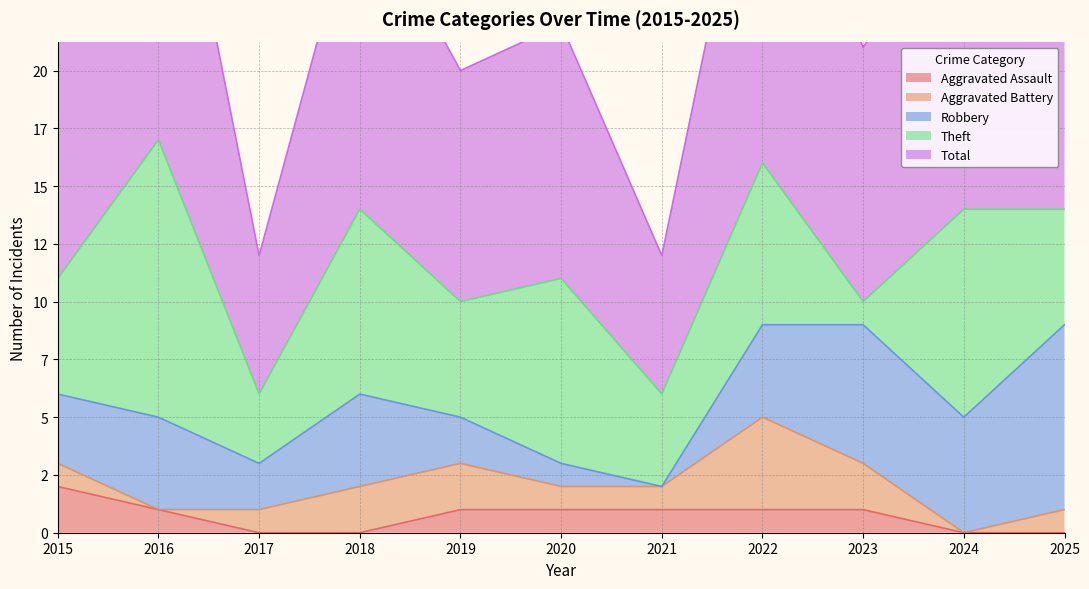

Read the Total value at 2025, to the nearest 5.

15